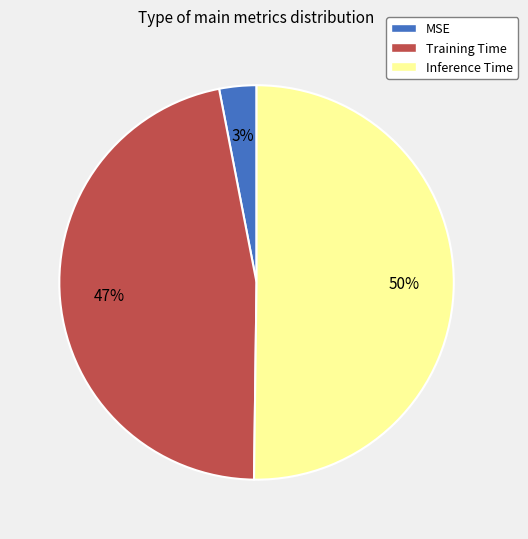

How many slices are in this pie chart?

3